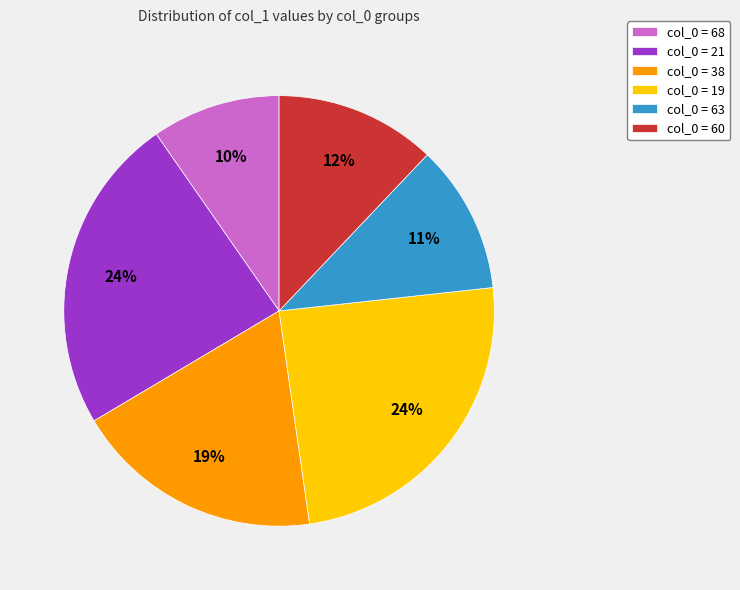

To the nearest percent, what is the average slice percentage?

17%